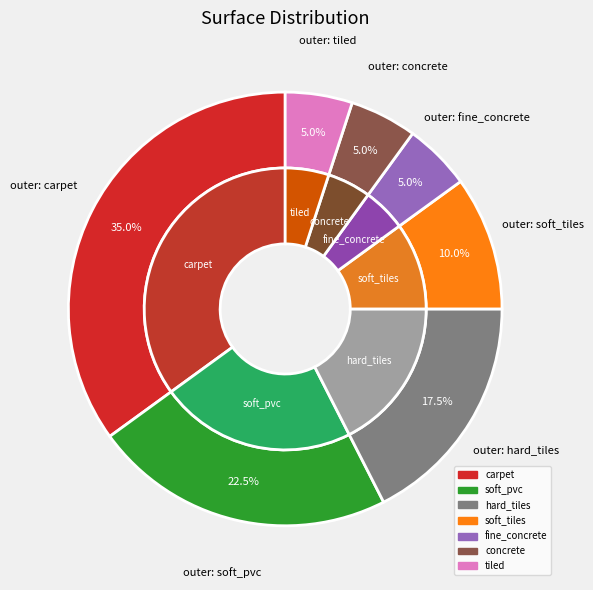

Which has a higher value, carpet or tiled?

carpet